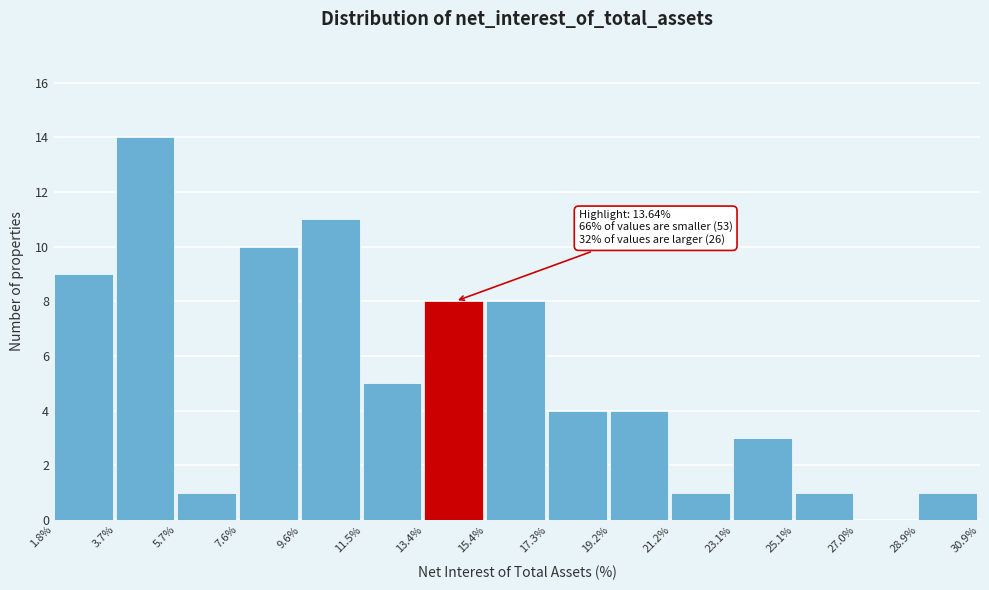

Which range on the x-axis has the tallest bar?

3.7% to 5.7%